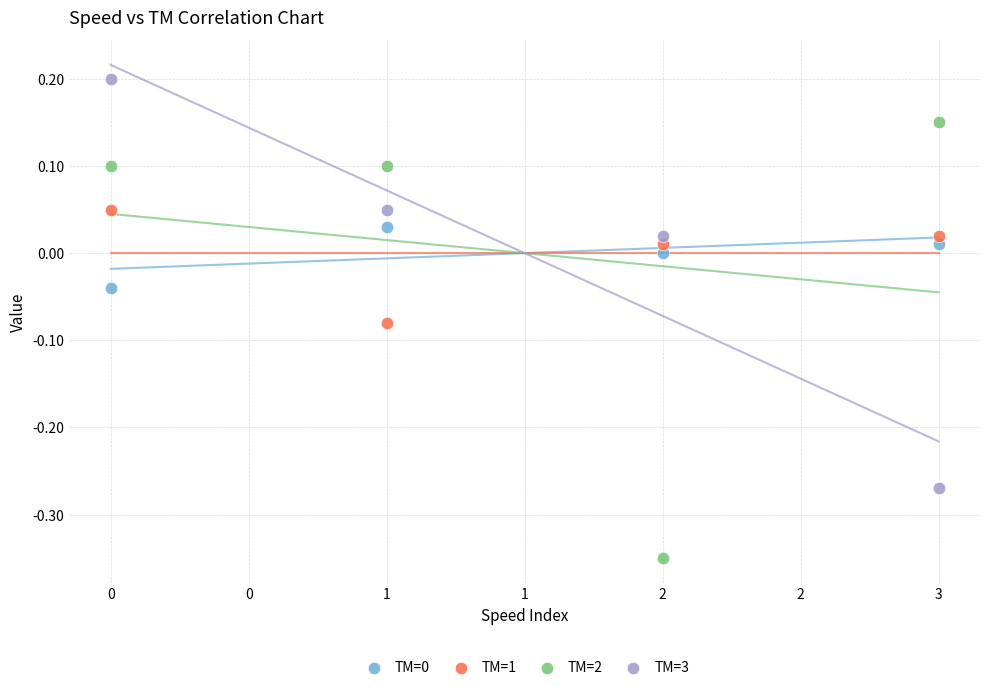

Which series reaches the maximum Y coordinate?

TM=3